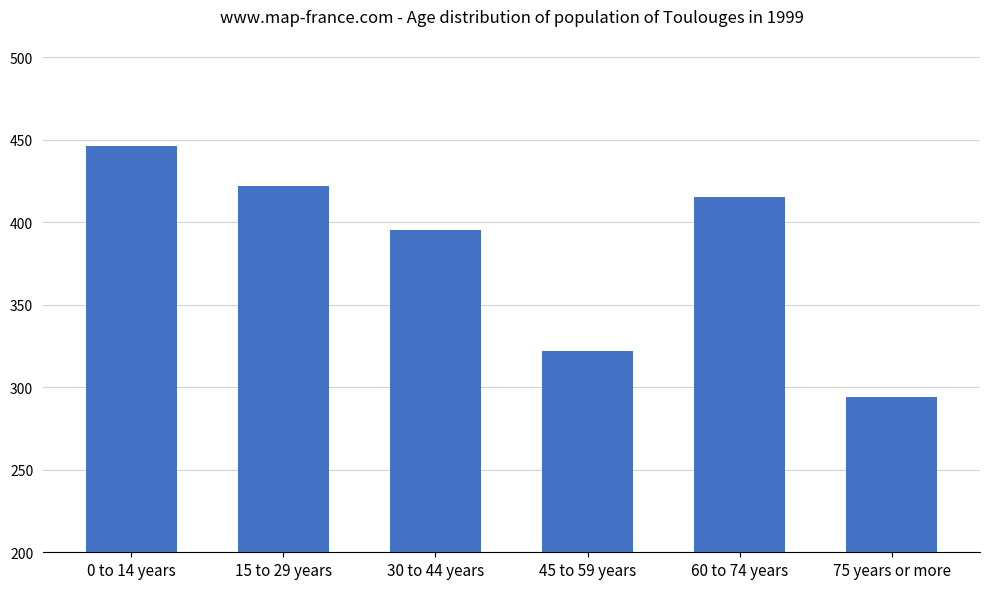

What is the label of the 2nd bar from the left?

15 to 29 years